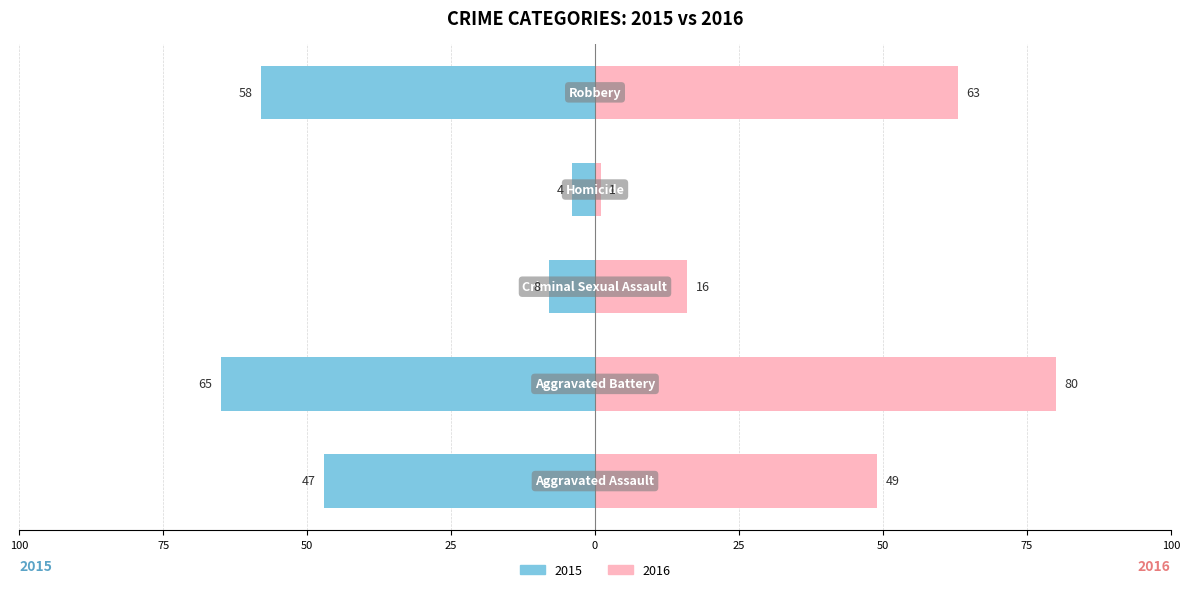

Is it true that 2016 equals 1 at Homicide?

True